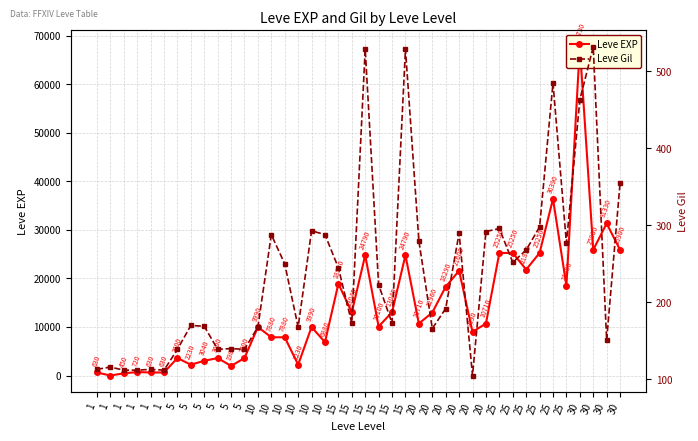

How many categories are shown in the chart?

40